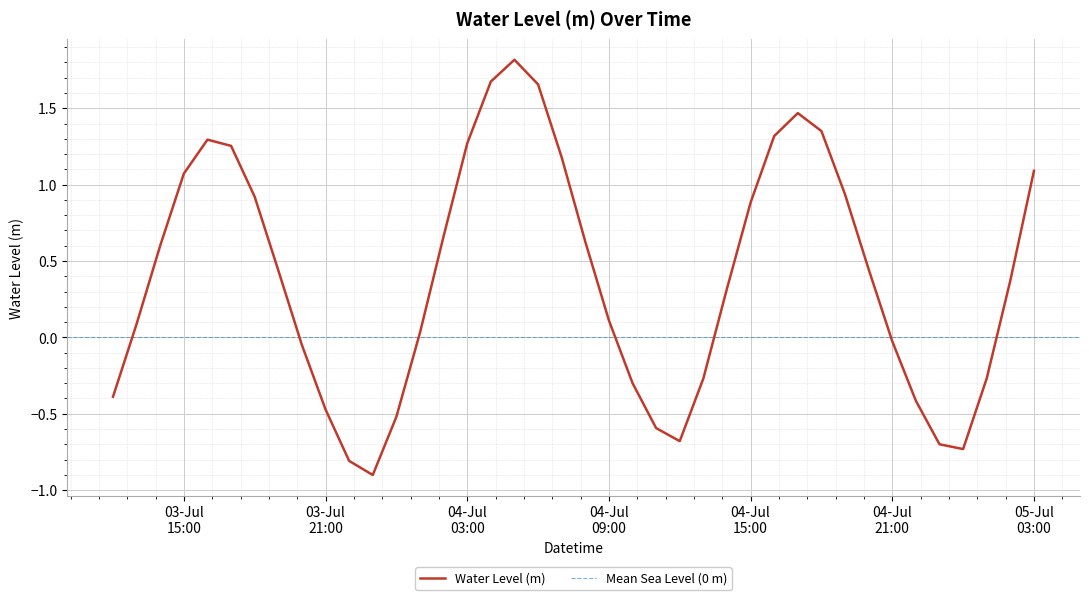

Does the chart display data point markers on the line(s)?

No